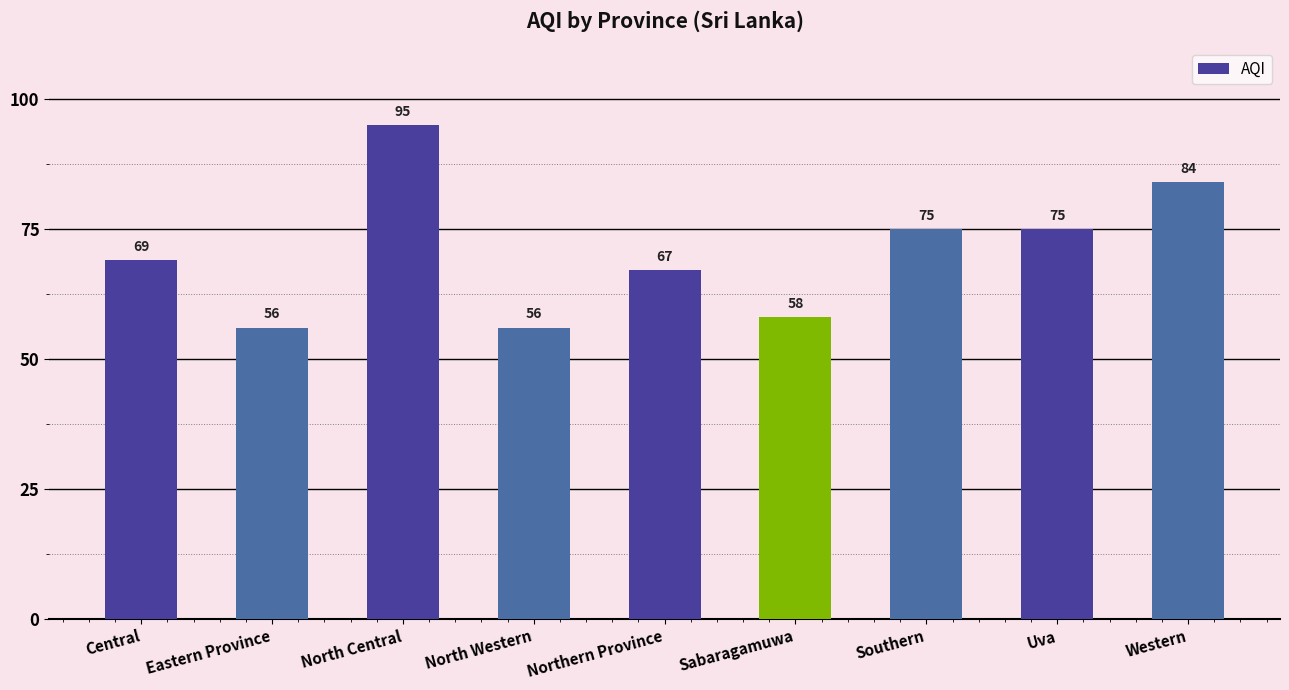

Does the chart contain any negative values?

No